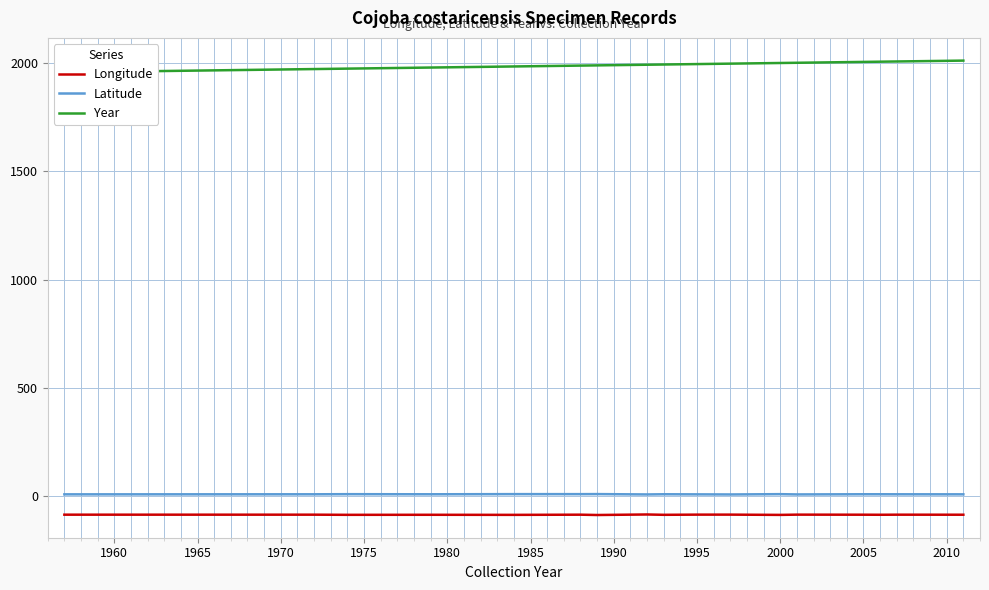

The value of Longitude at 2000 is -85.0. True or false?

True